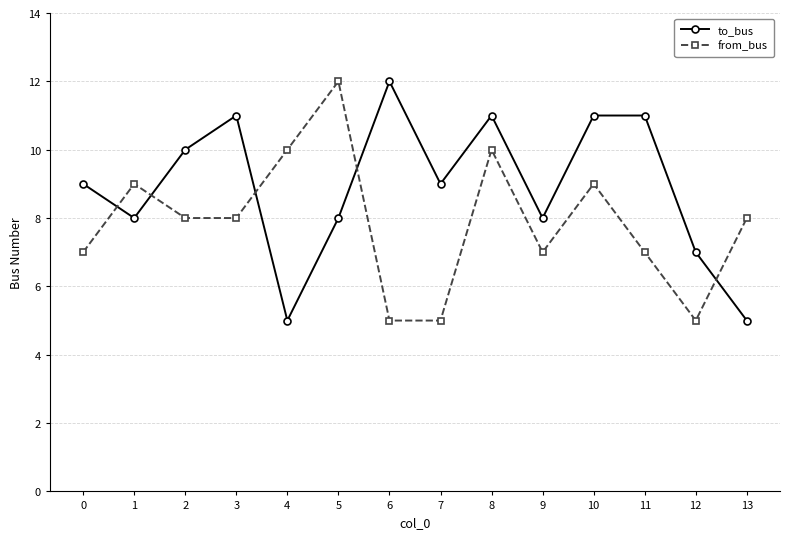

Count the from_bus values in the range 7 to 9.

8